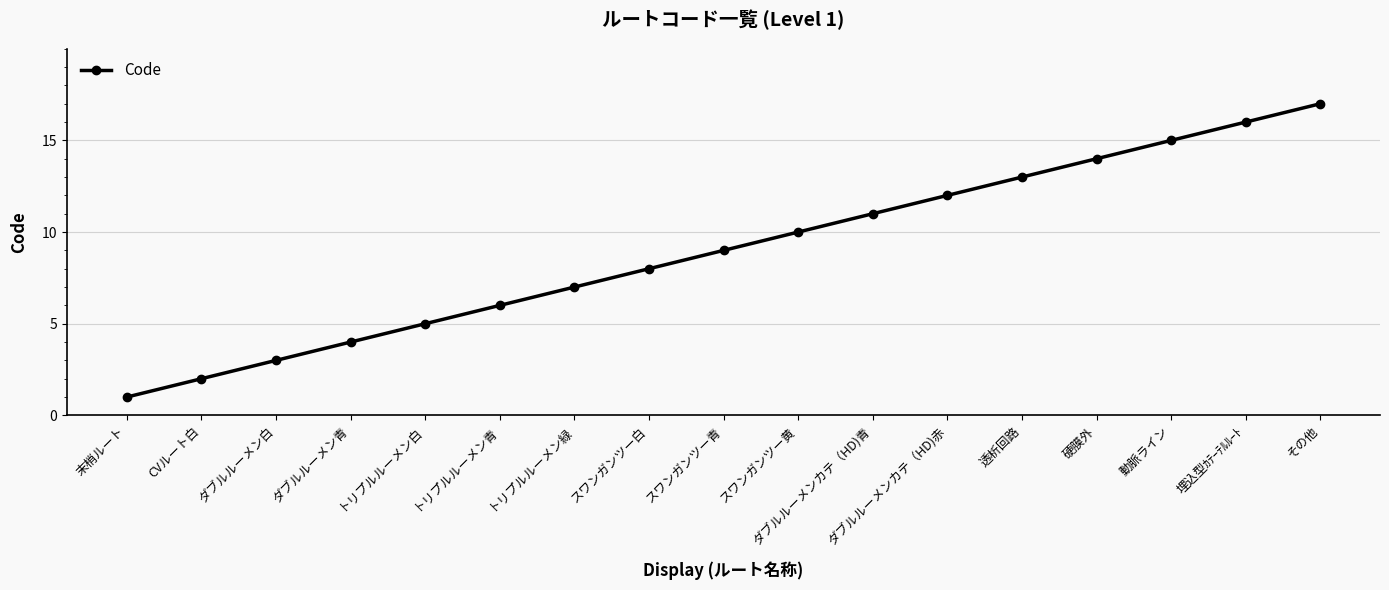

What is the difference between the maximum and minimum values?

16